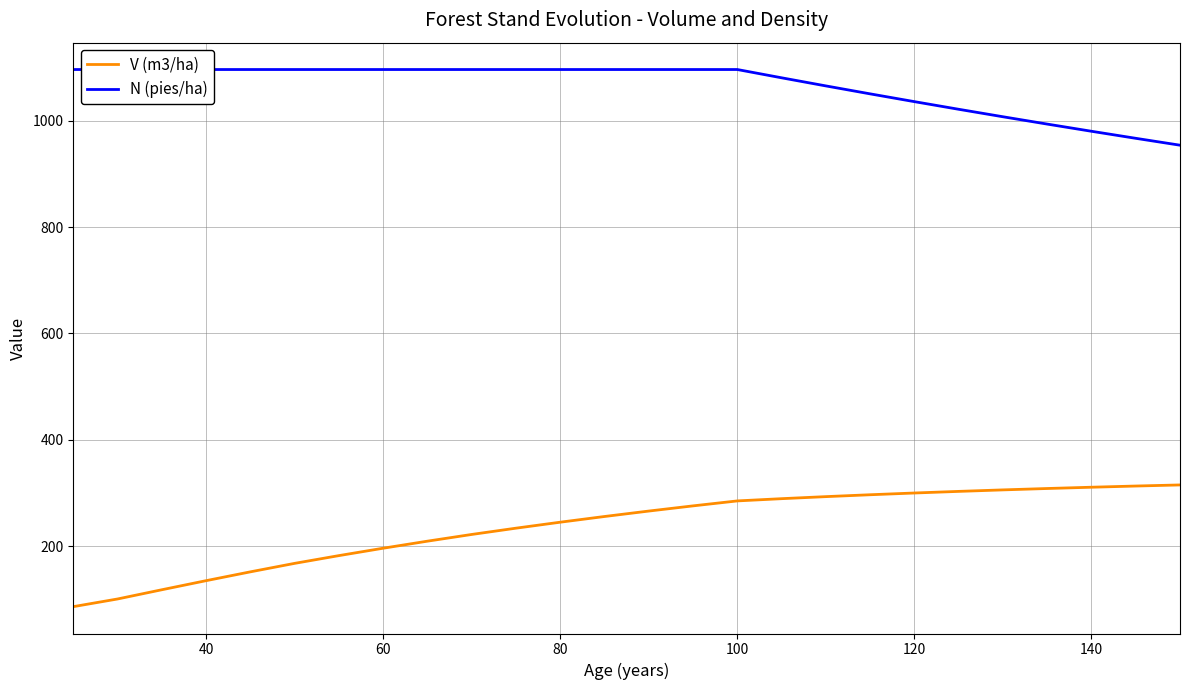

Is it true that V (m3/ha) equals 310.8 at 140?

True